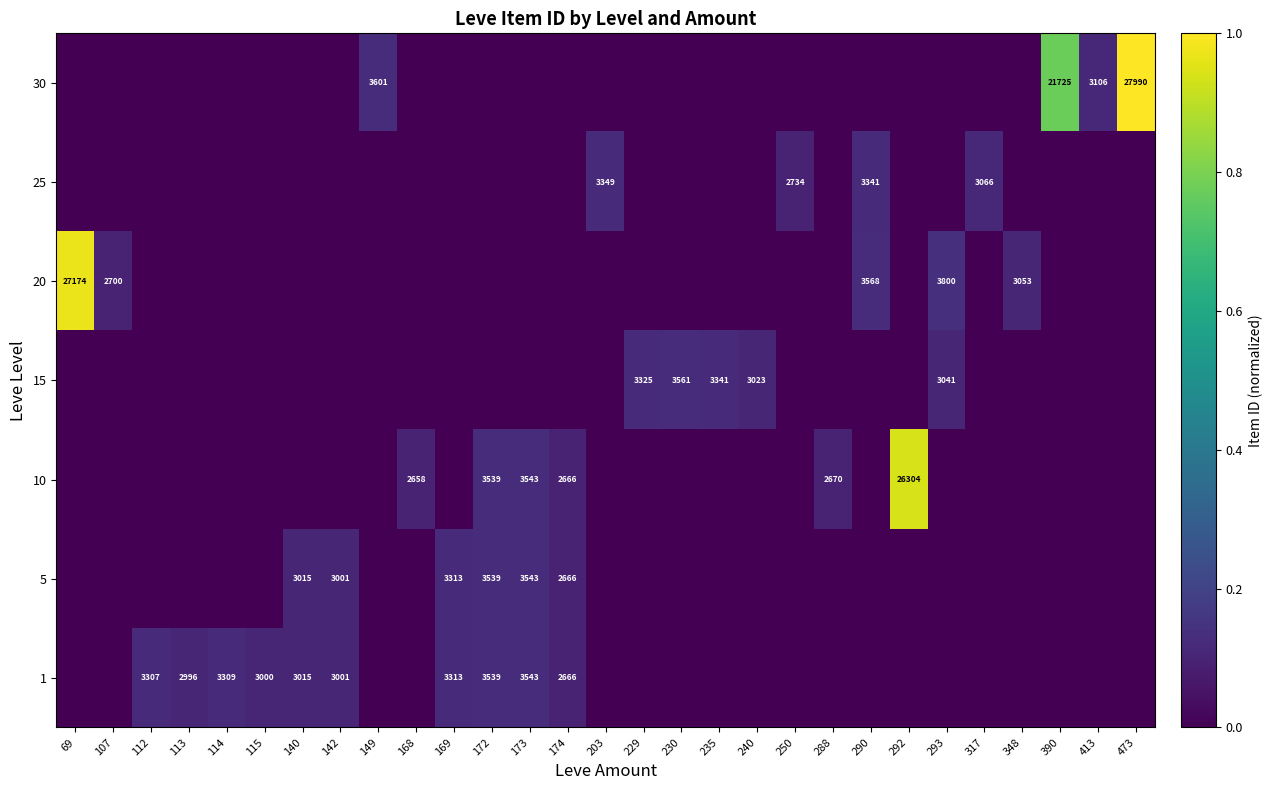

Is it true that 1 equals 2666 at 174?

True